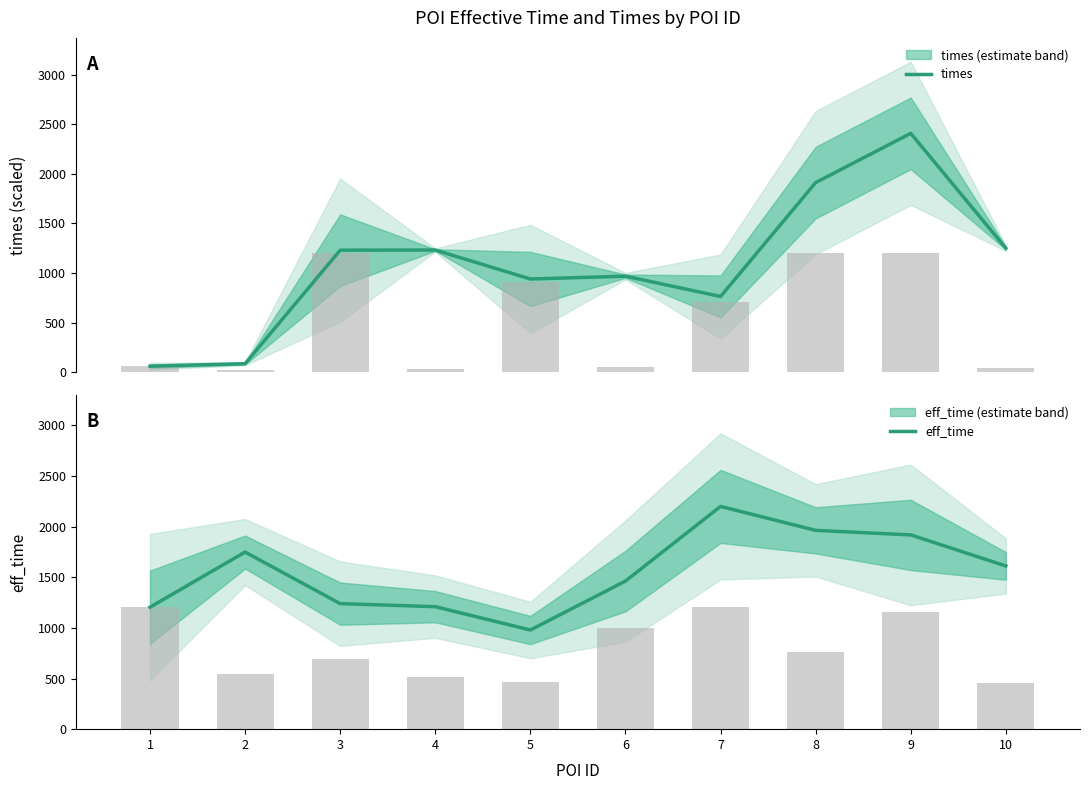

True or false: times has a value of 762.9 at 7.

True